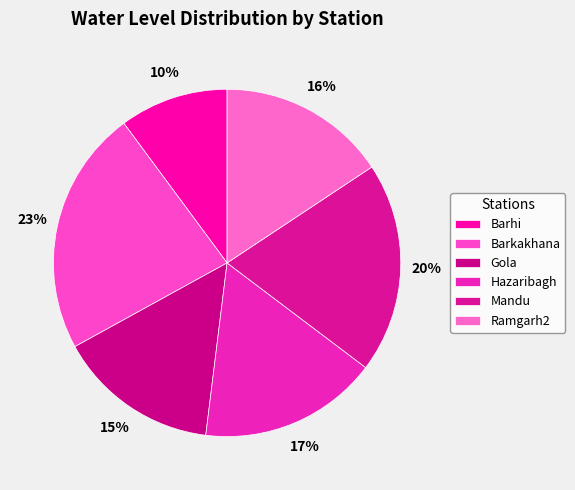

Between Hazaribagh and Ramgarh2, which is larger?

Hazaribagh